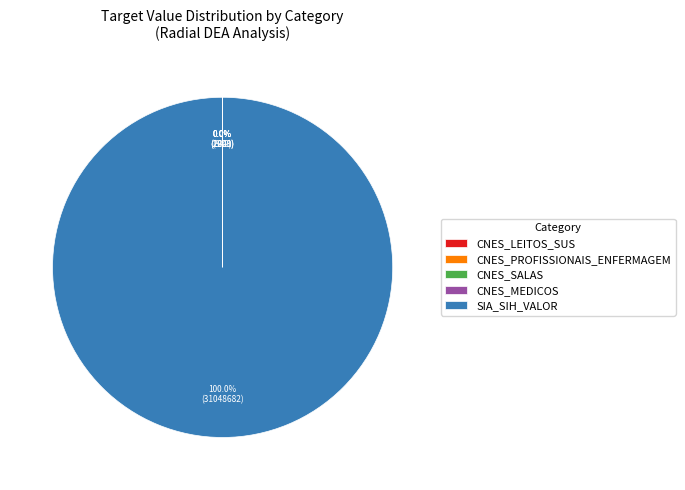

Which slice is the largest?

SIA_SIH_VALOR